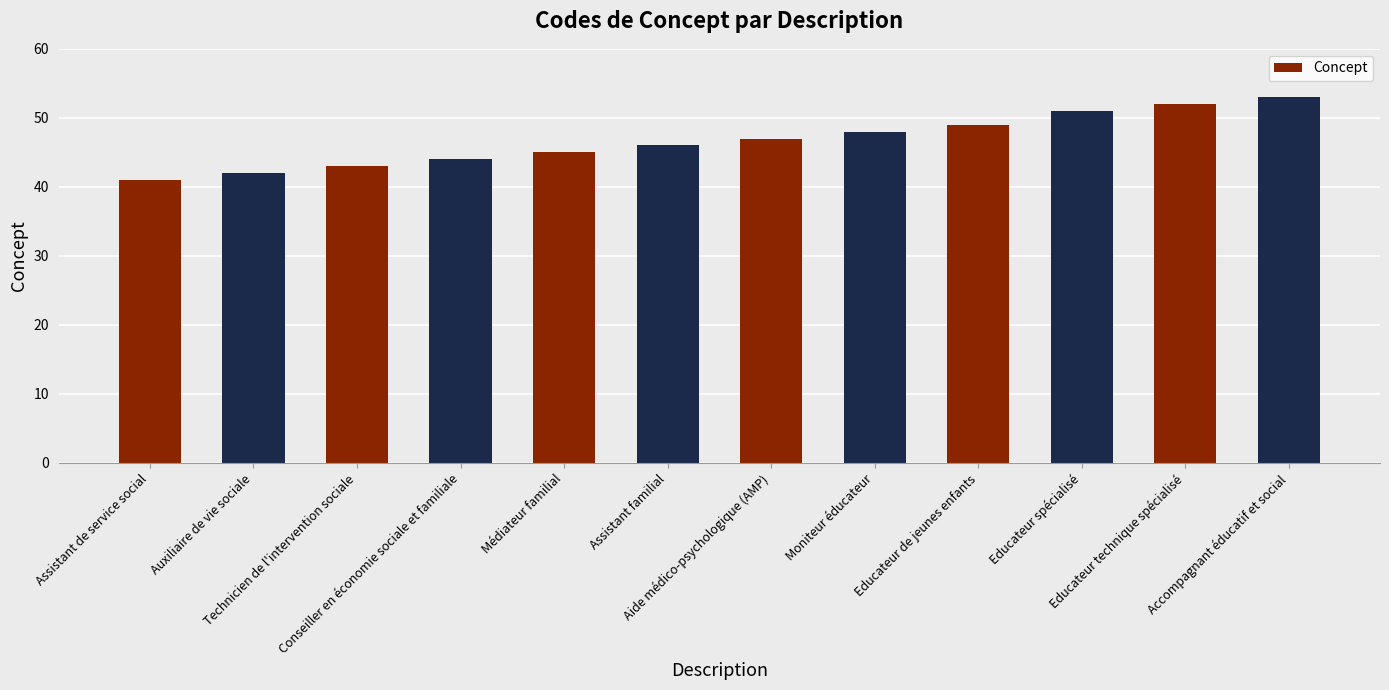

What is the difference between the maximum and second lowest values?

11